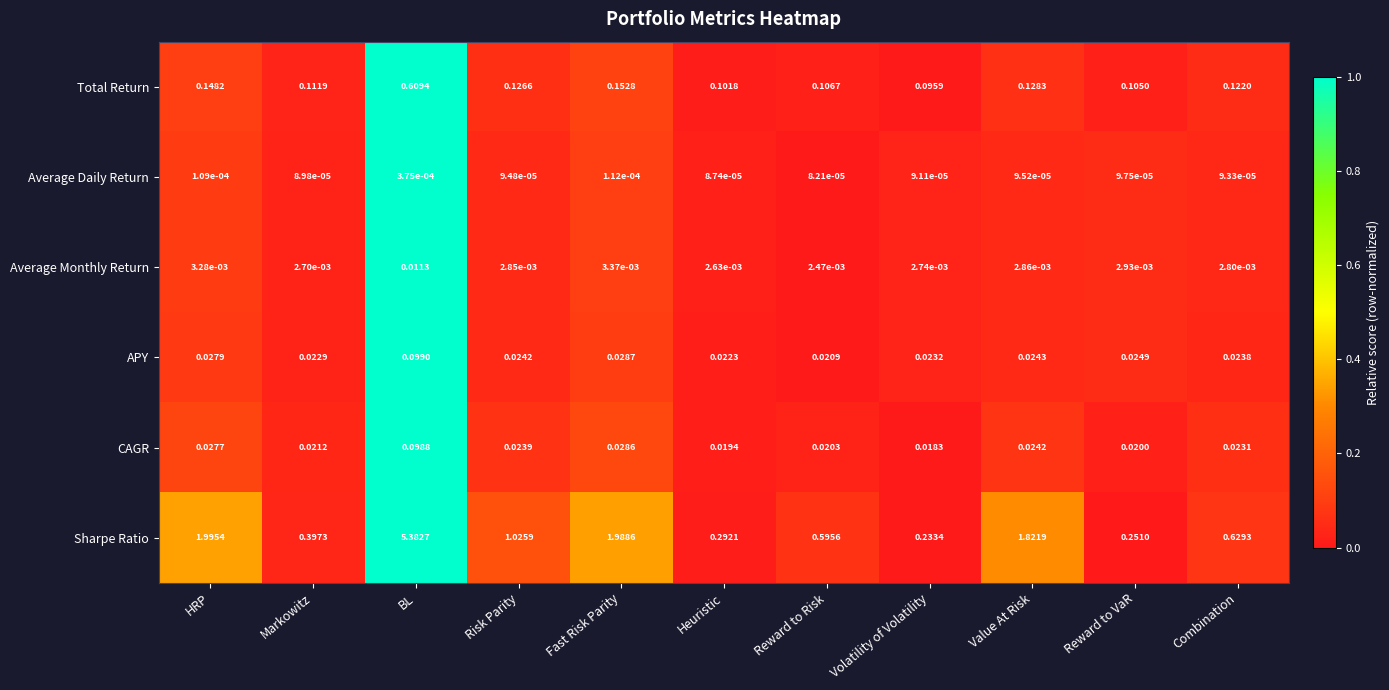

Where is Total Return nearest to the value 0?

Volatility of Volatility